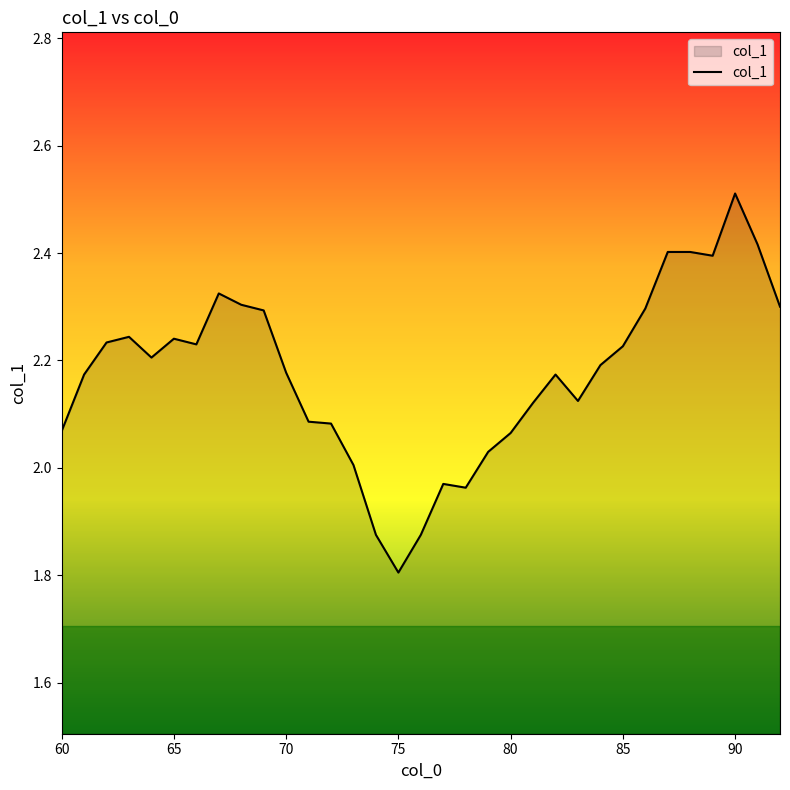

What is the maximum value shown in the chart?

2.5